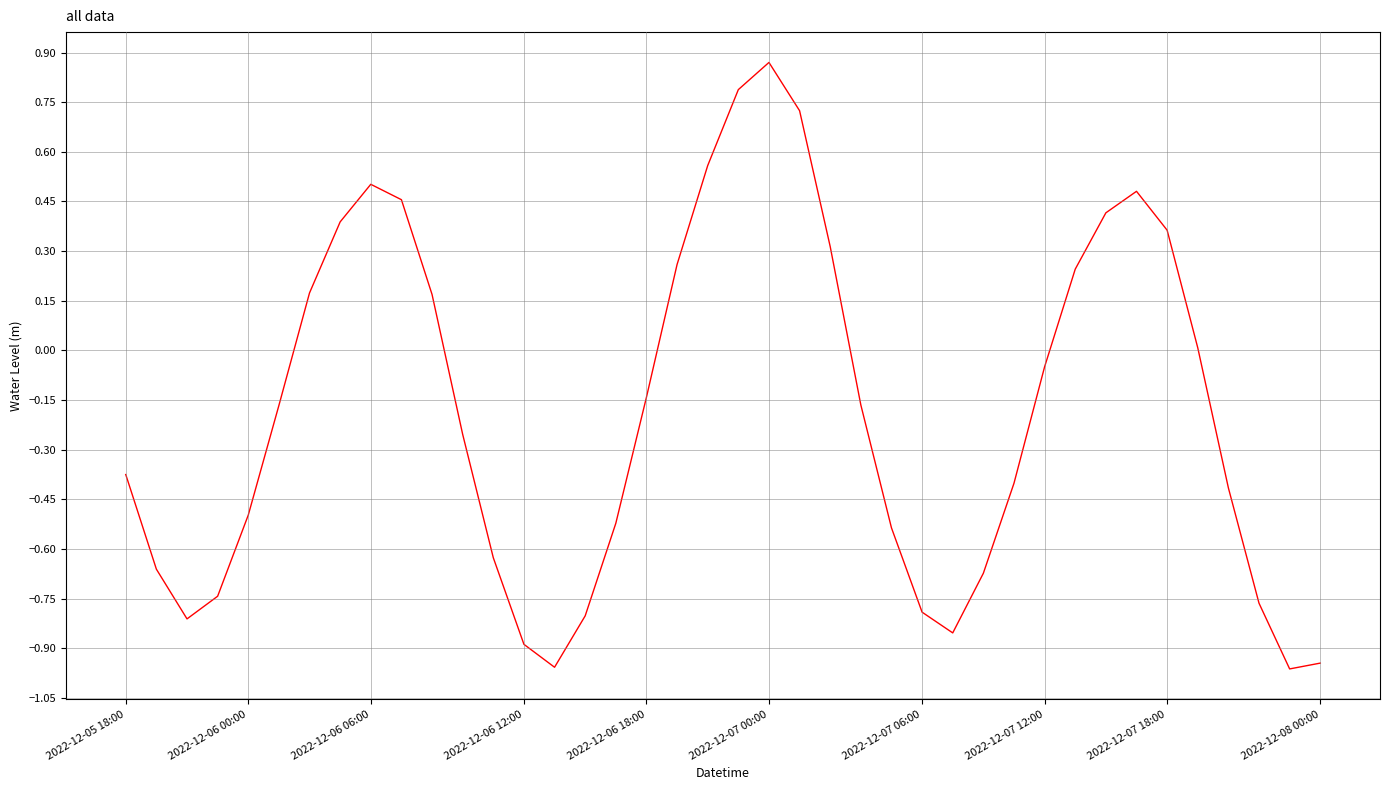

What is the difference between the maximum and minimum values?

1.8